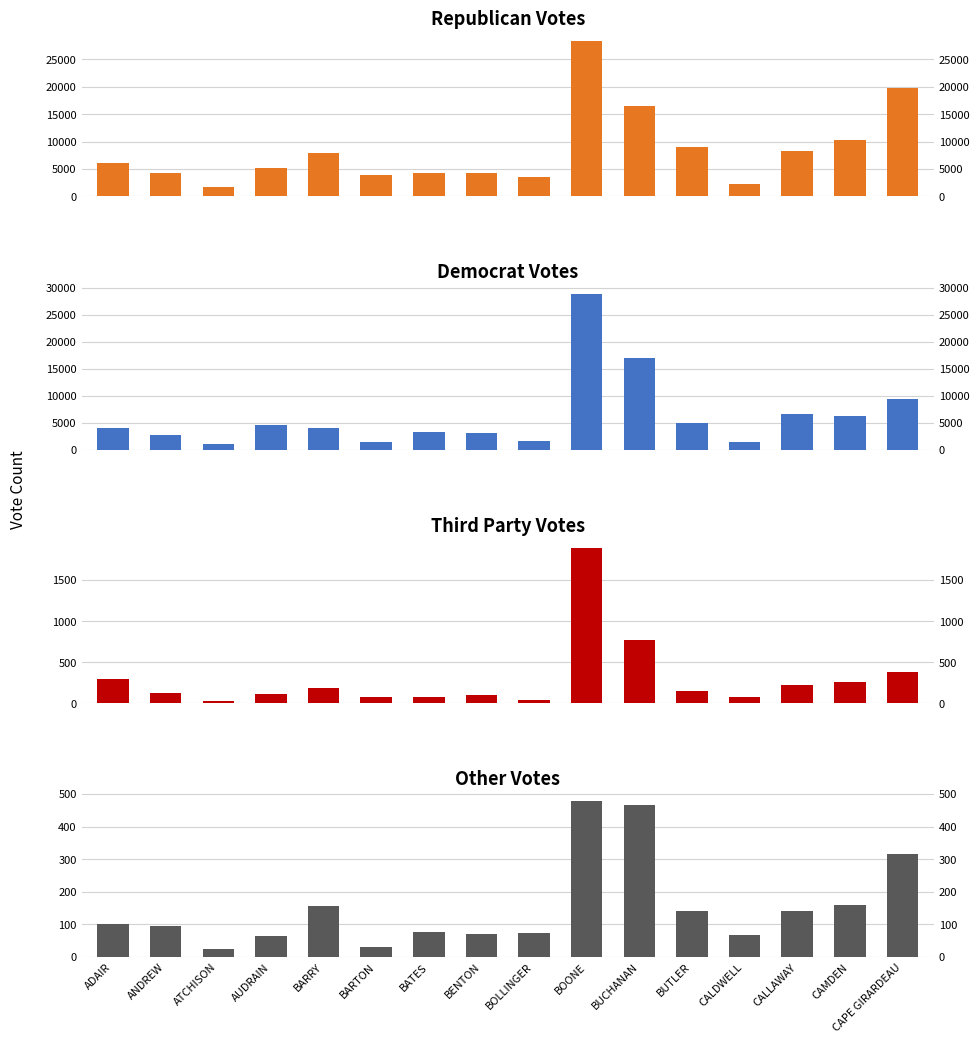

How many data points in DemVotes are less than 4135?

8